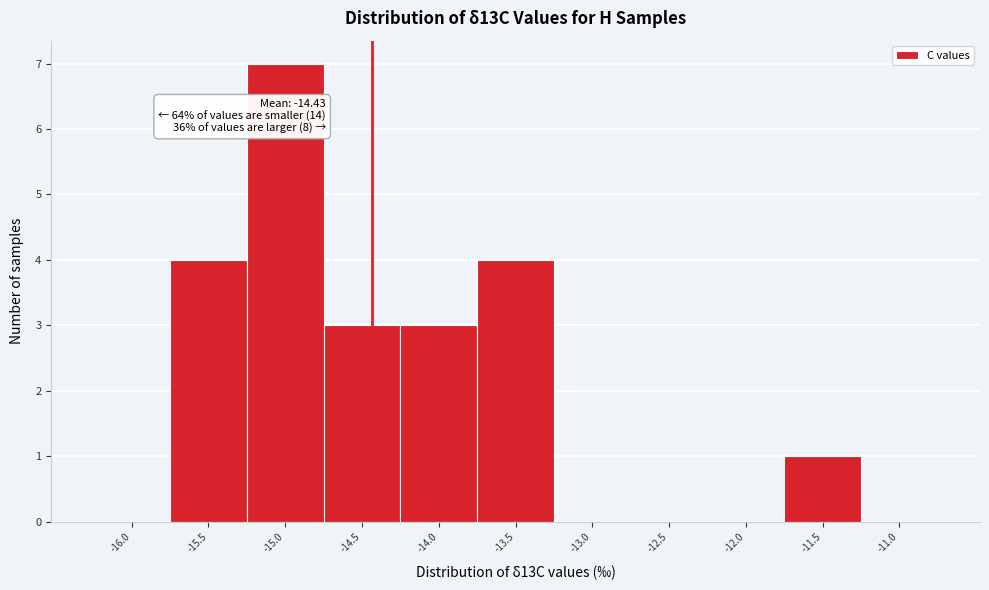

Which range on the x-axis has the tallest bar?

-15.25 to -14.75